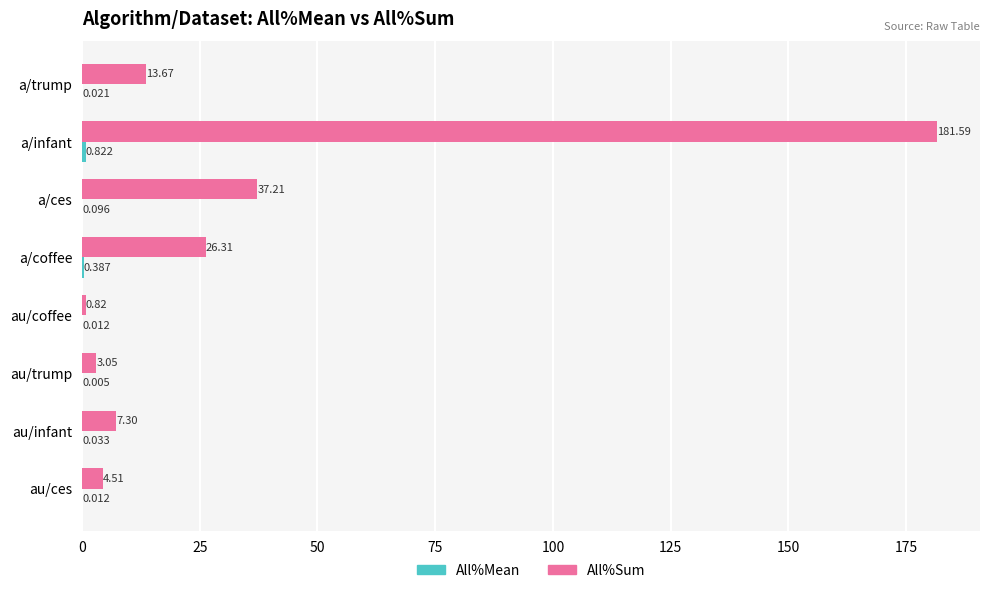

Count the number of categories in the chart.

8